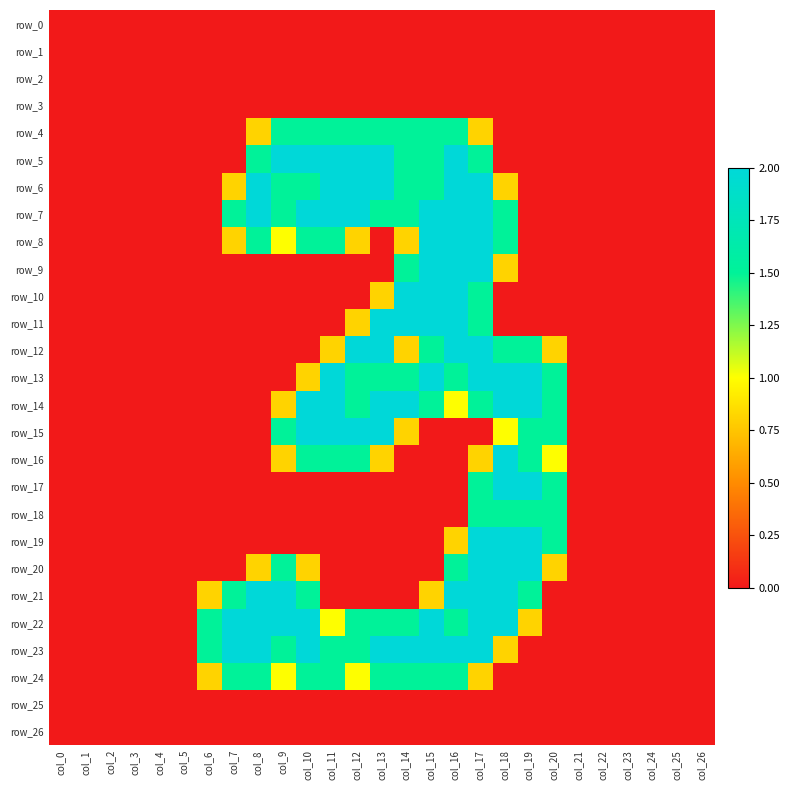

List the labels in order of row_12 value, largest first.

col_12, col_13, col_16, col_17, col_15, col_18, col_19, col_11, col_14, col_20, col_0, col_1, col_2, col_3, col_4, col_5, col_6, col_7, col_8, col_9, col_10, col_21, col_22, col_23, col_24, col_25, col_26